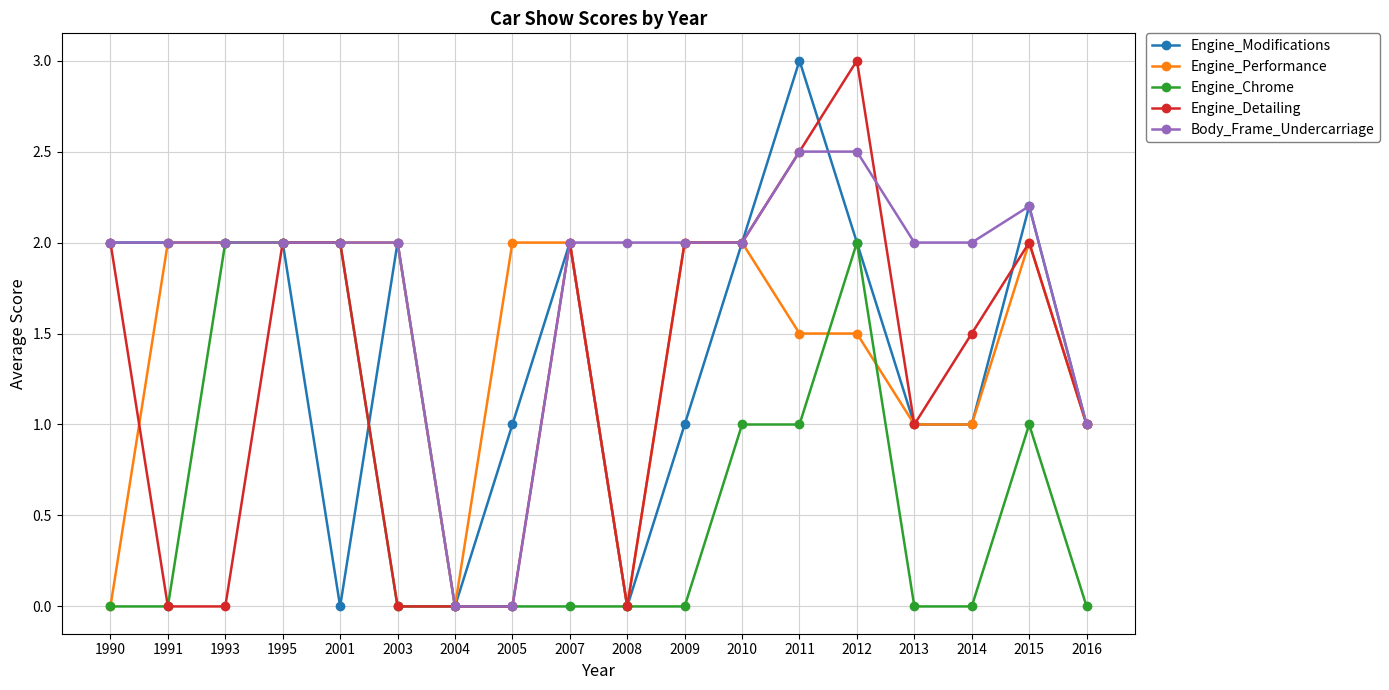

True or false: Engine_Performance has more than 0 interior local peaks.

True